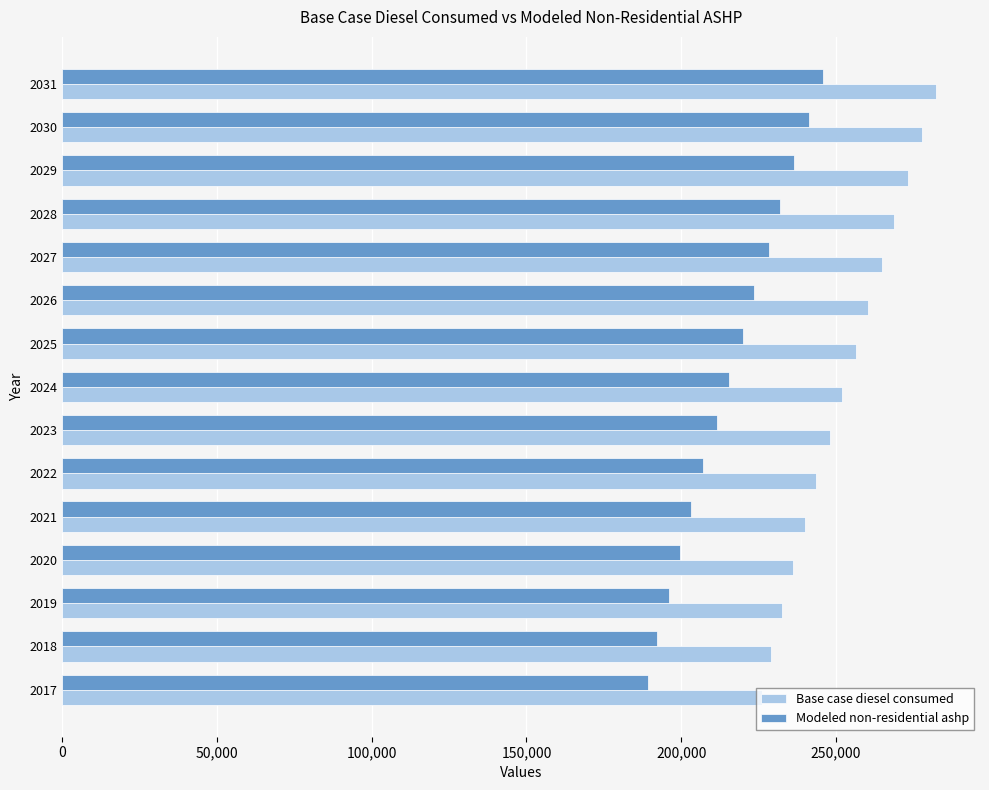

Which series has the largest total across all categories?

Base case diesel consumed